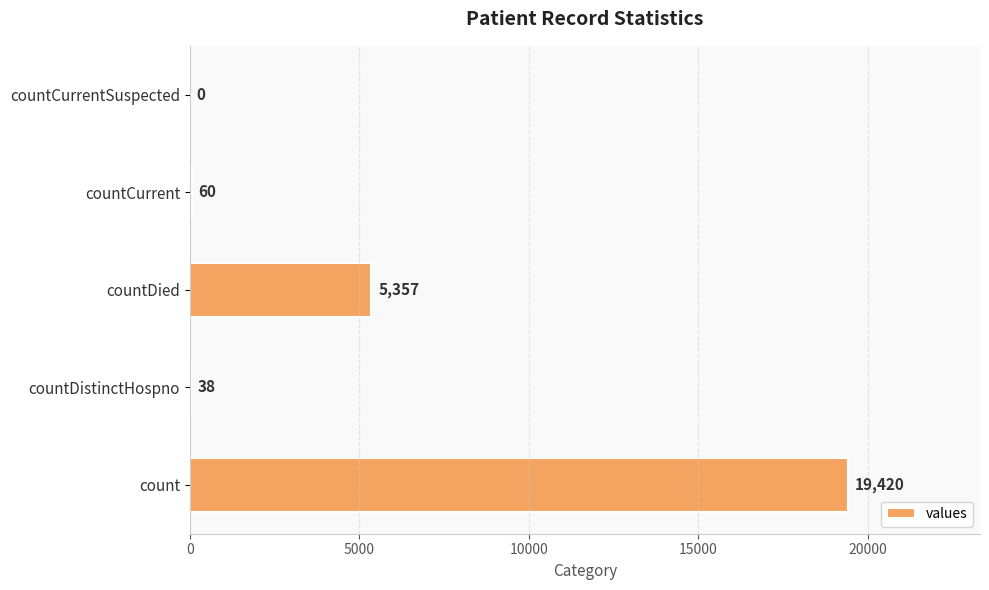

Does the chart contain stacked bars?

No